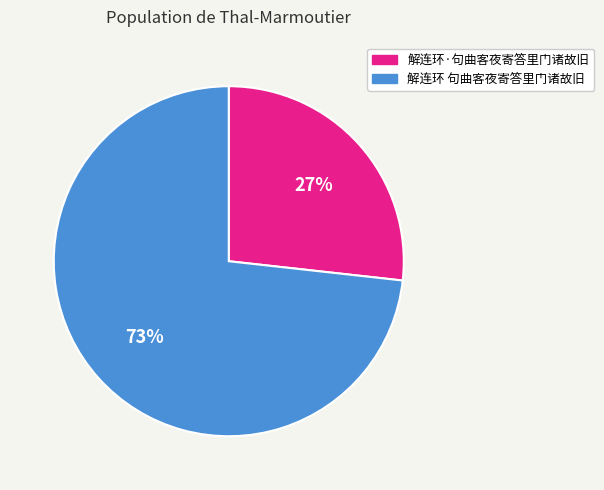

The 解连环·句曲客夜寄答里门诸故旧 slice represents 27% of the pie. True or false?

True